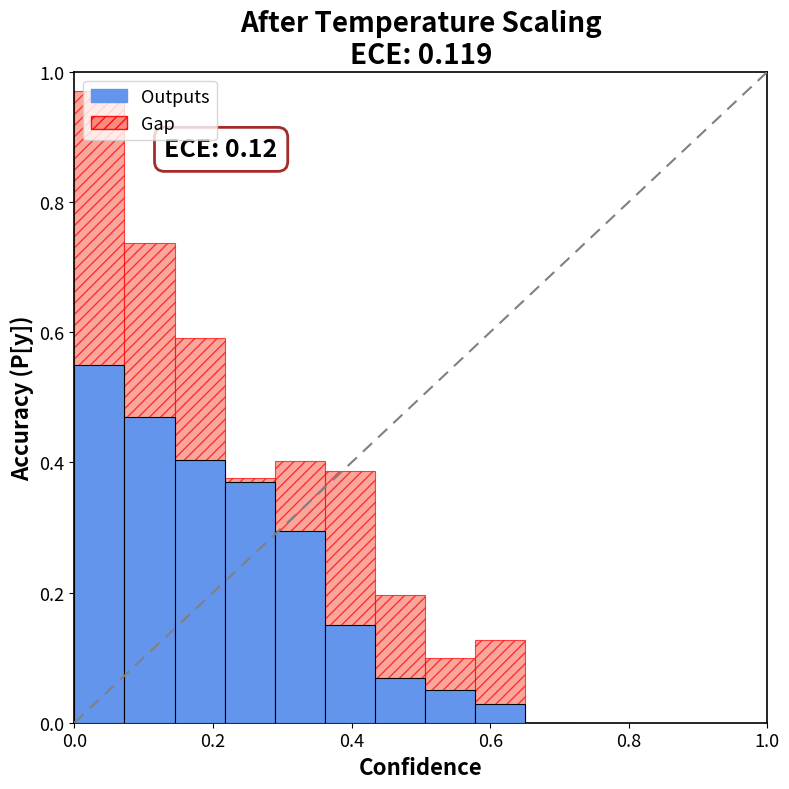

Does the chart contain any negative values?

No